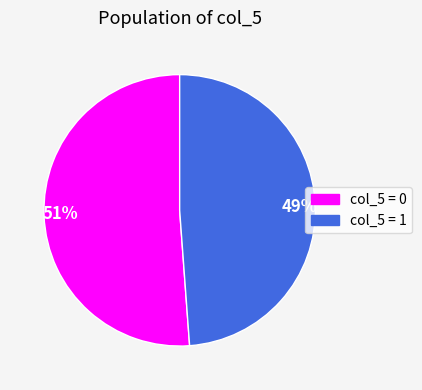

True or false: 51% accounts for 51% of the total.

True